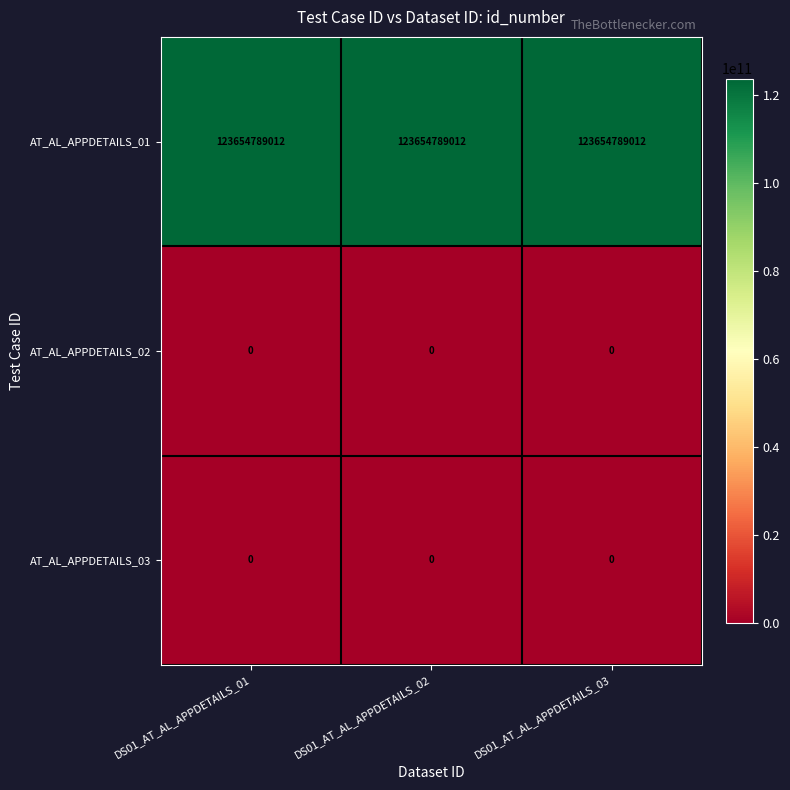

Which series has the largest total across all categories?

AT_AL_APPDETAILS_01